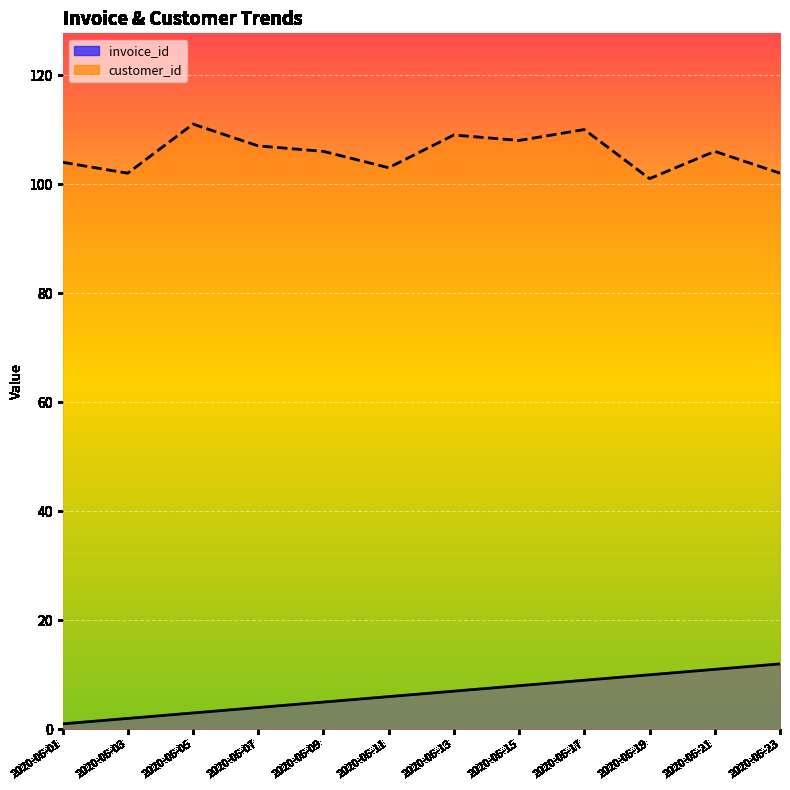

Which category has the highest value in the customer_id series?

2020-05-05